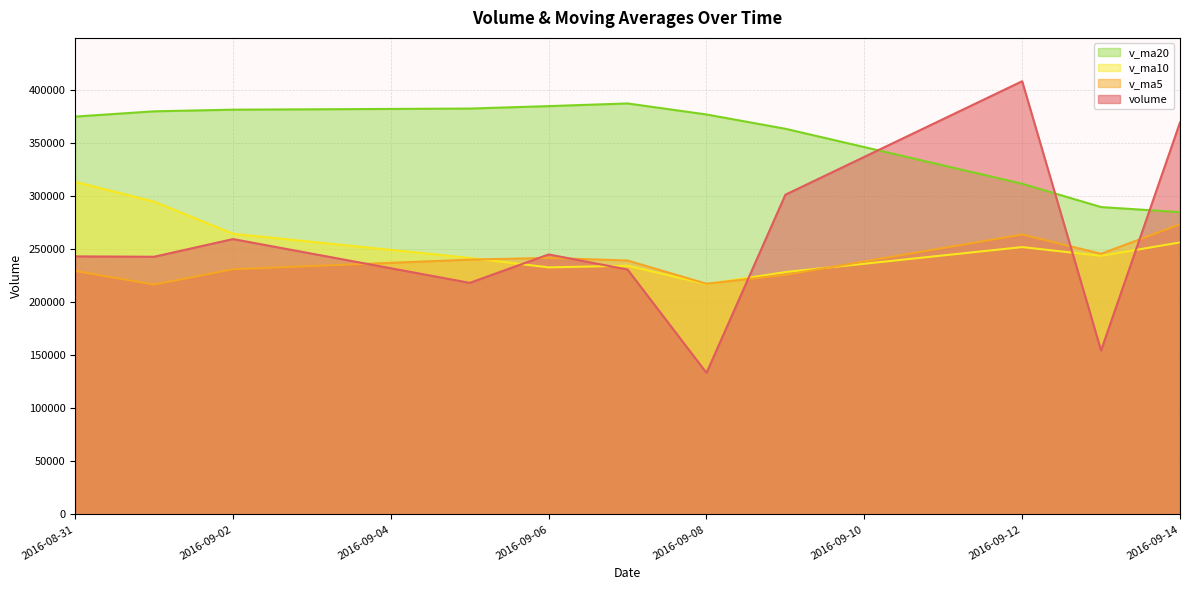

Between which two adjacent categories do v_ma10 and volume first intersect?

2016-09-05 and 2016-09-06